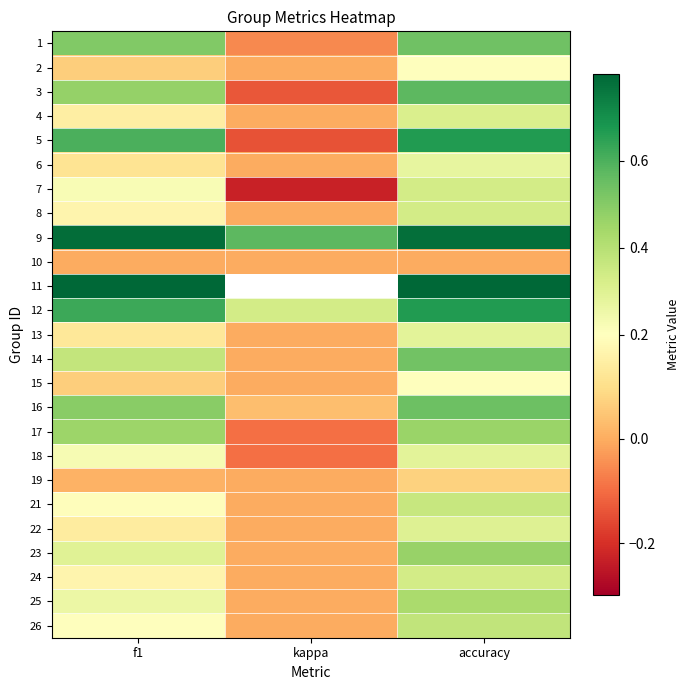

List the series in order of their peak value, highest first.

11, 9, 5, 12, 3, 16, 1, 14, 23, 17, 25, 26, 21, 7, 8, 24, 4, 22, 13, 18, 6, 2, 15, 19, 10